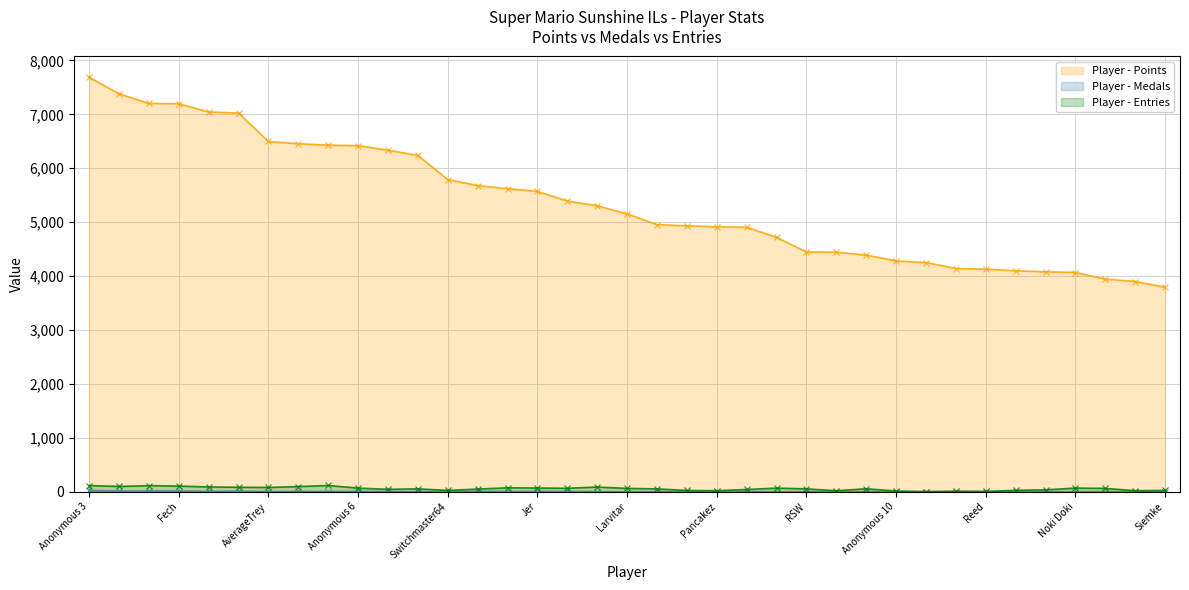

What is the difference between the maximum and second lowest values in the Medals series?

24